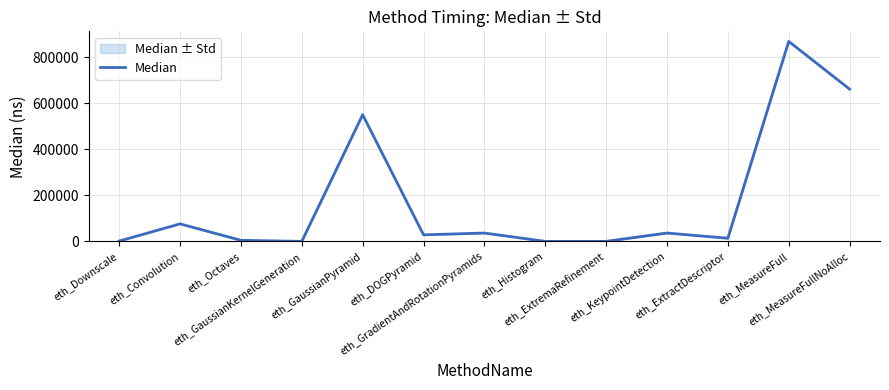

The chart shows a value of 56927 at eth_KeypointDetection. True or false?

False